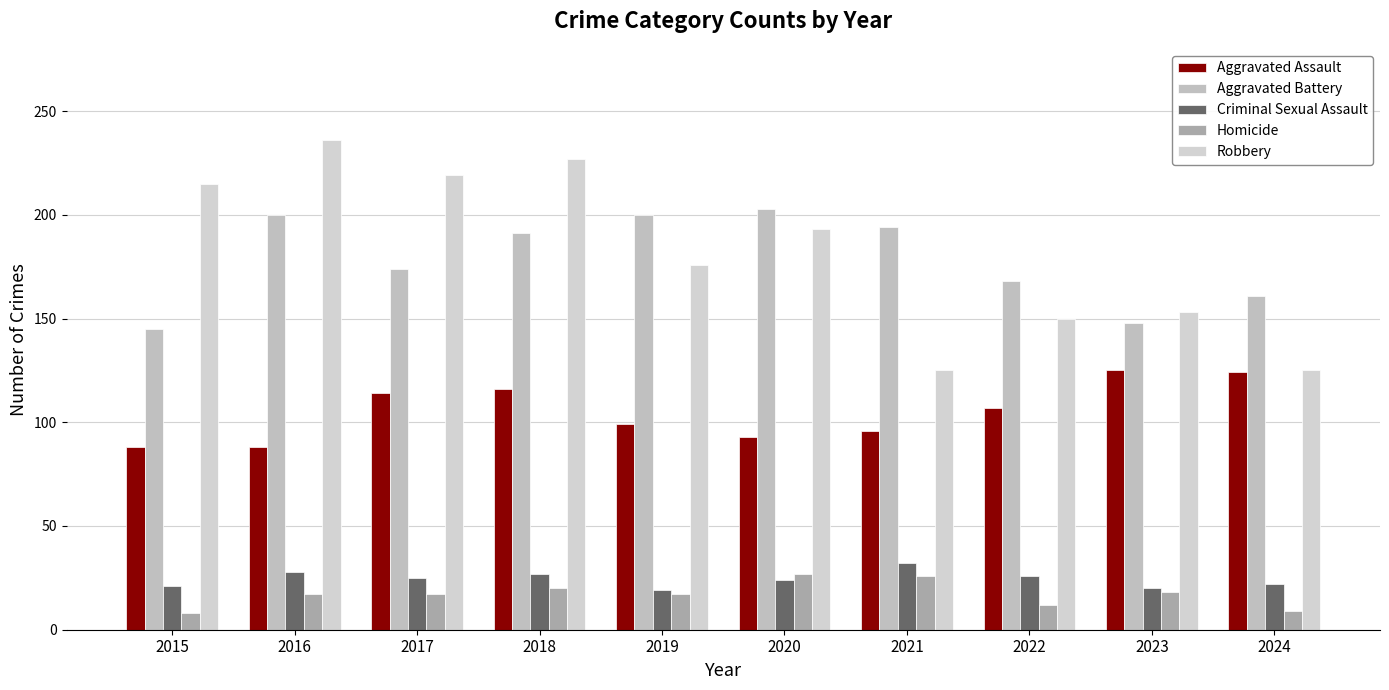

What is the sum of all Aggravated Assault values?

1050